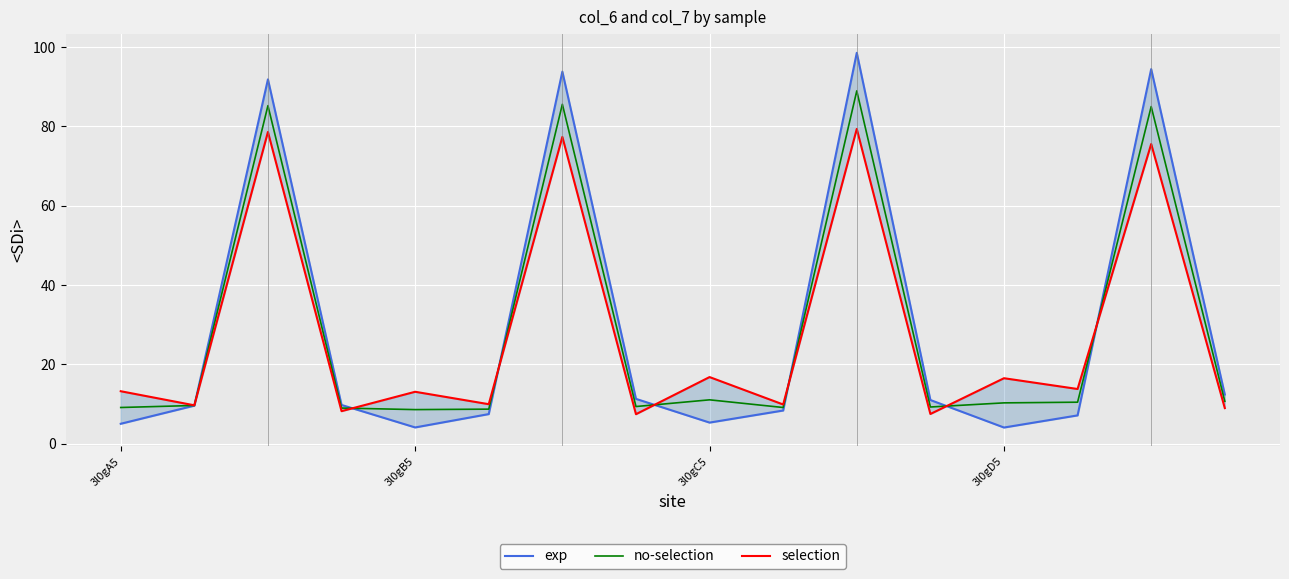

In exp, how many points are lower than both neighbors (excluding endpoints)?

3